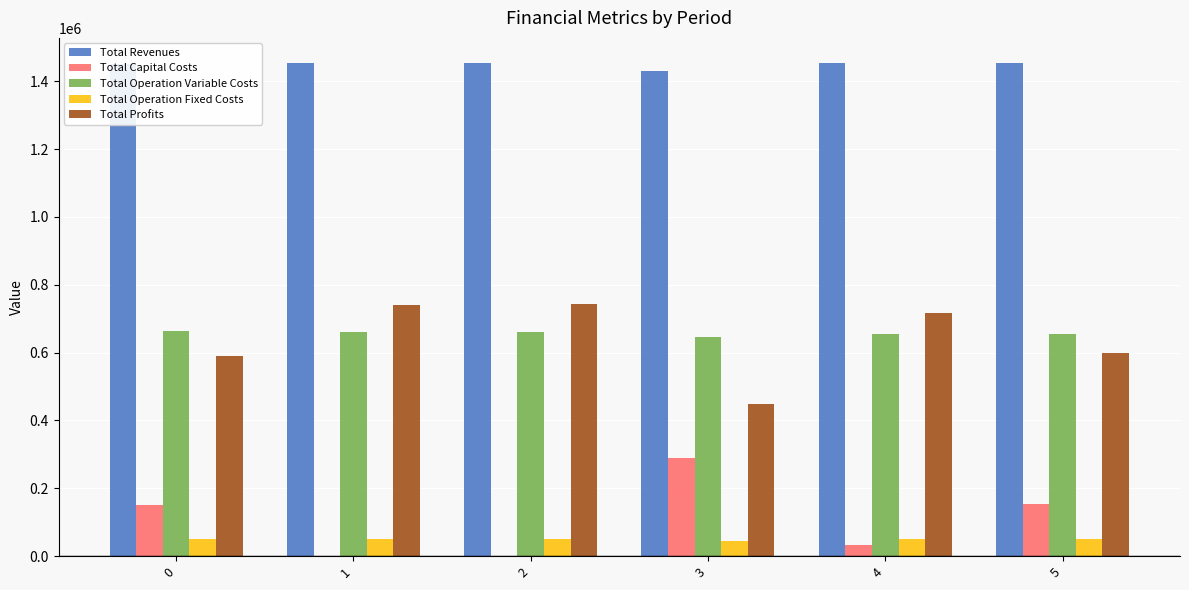

Where does the Total Operation Fixed Costs series first go above 49432?

1